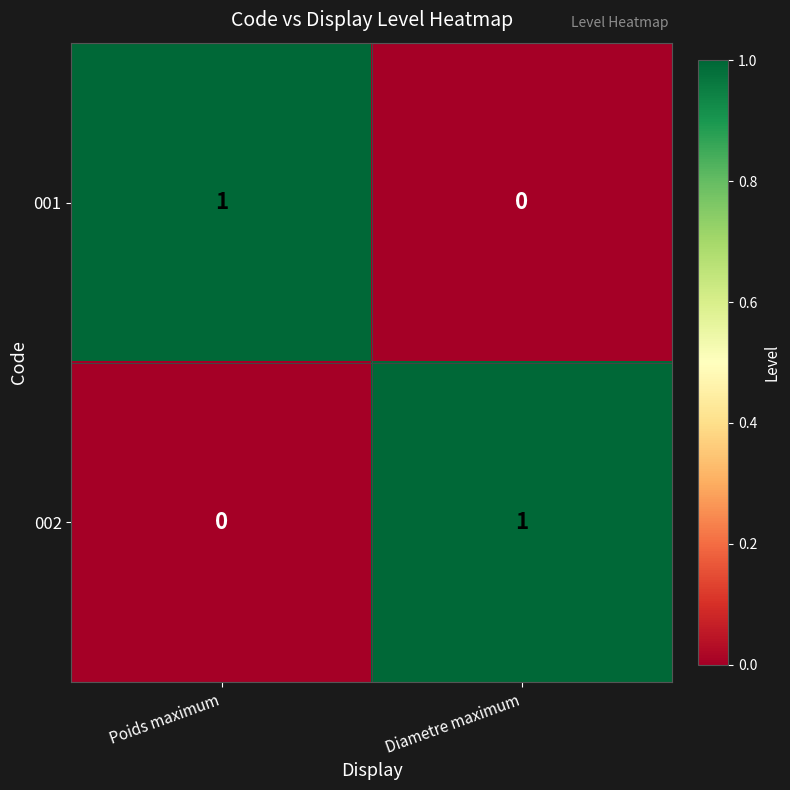

The 002 series shows 1 at Diametre maximum. True or false?

True